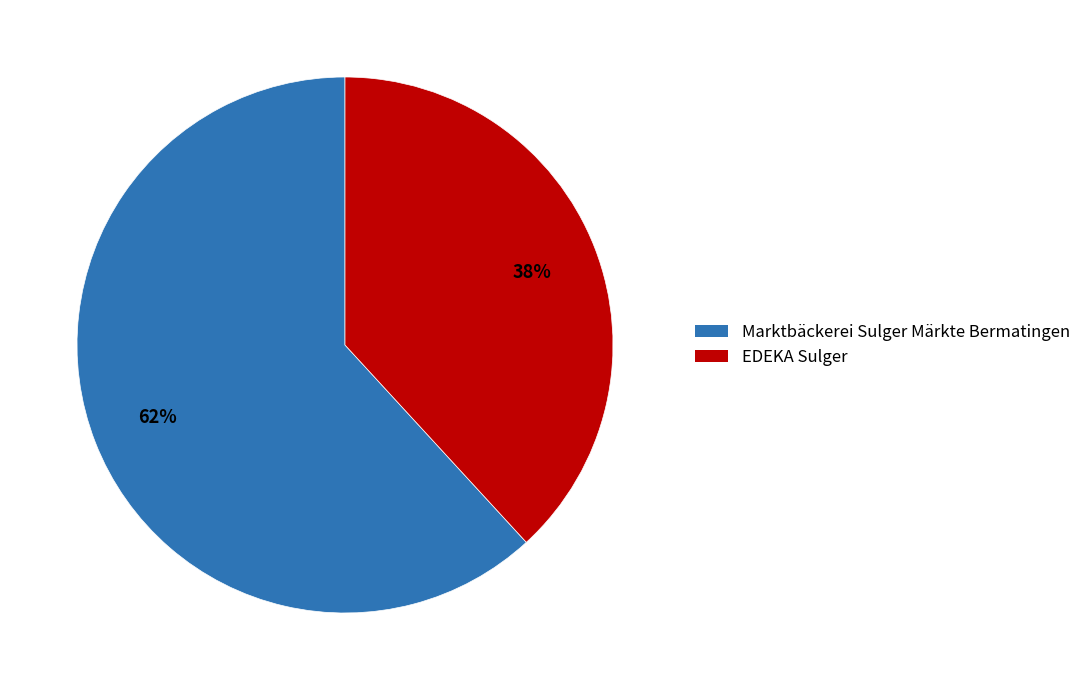

How many slices are in this pie chart?

2